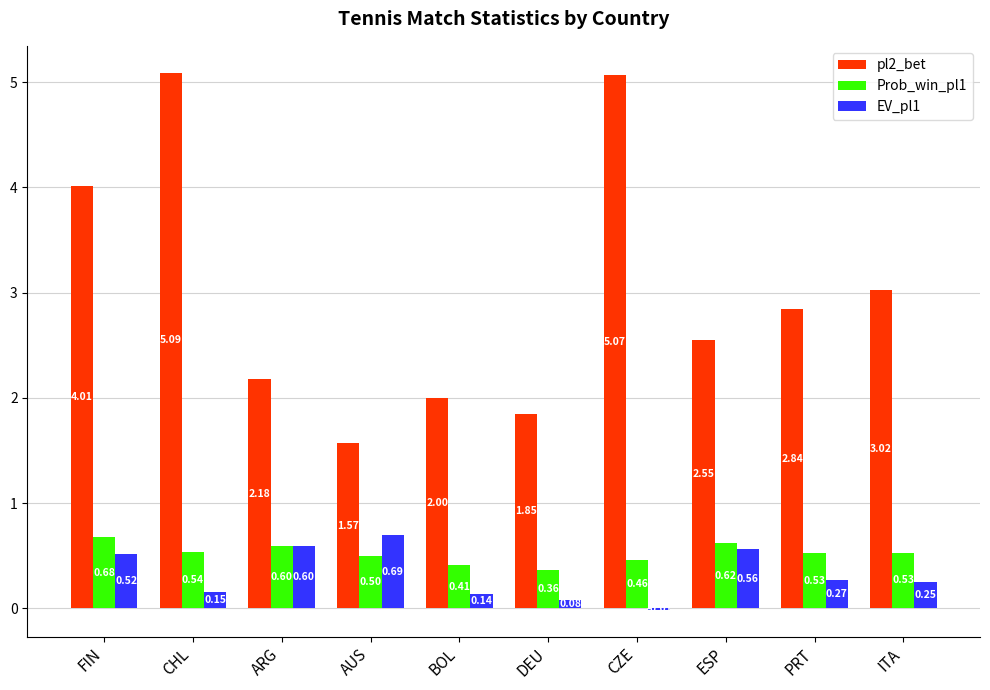

Where does the EV_pl1 series first go above 0?

FIN